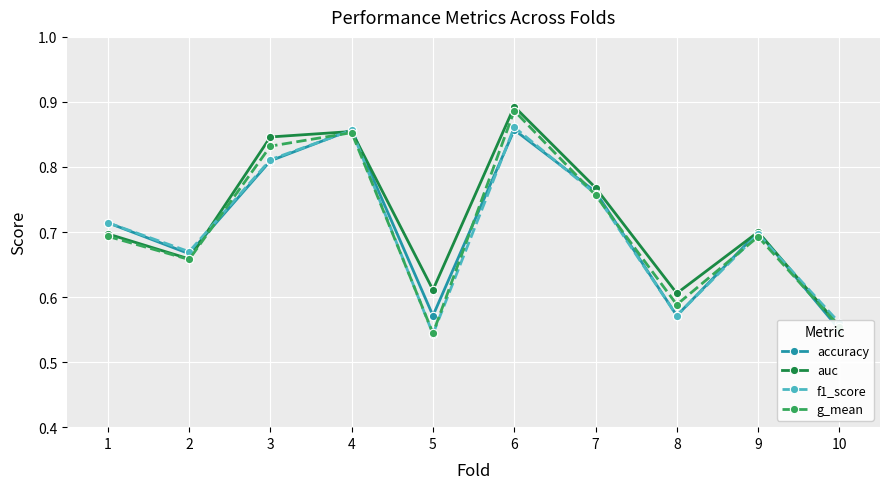

How many interior local valleys does the f1_score series have?

3